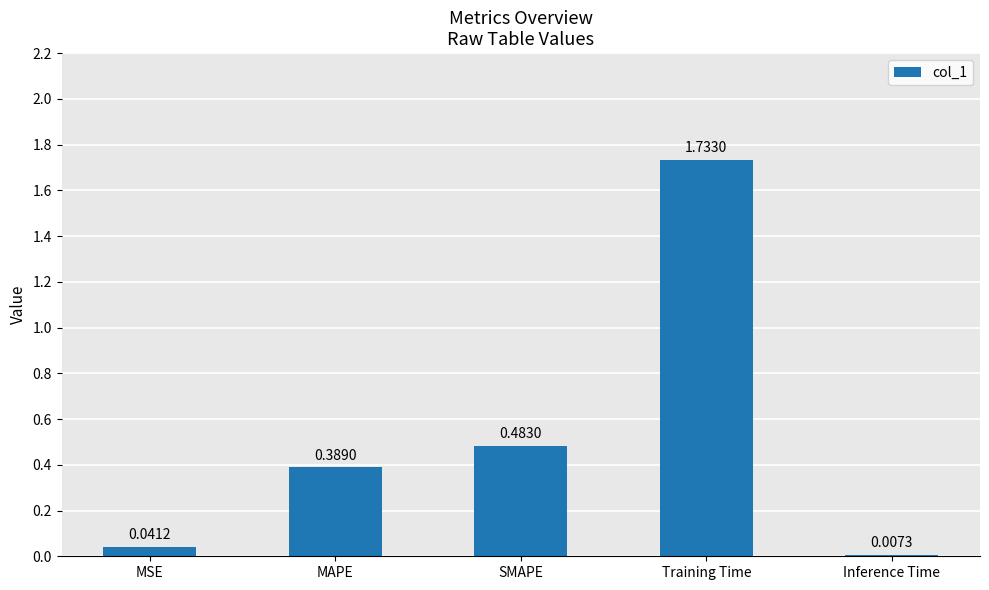

Which label corresponds to the largest value in the chart?

Training Time